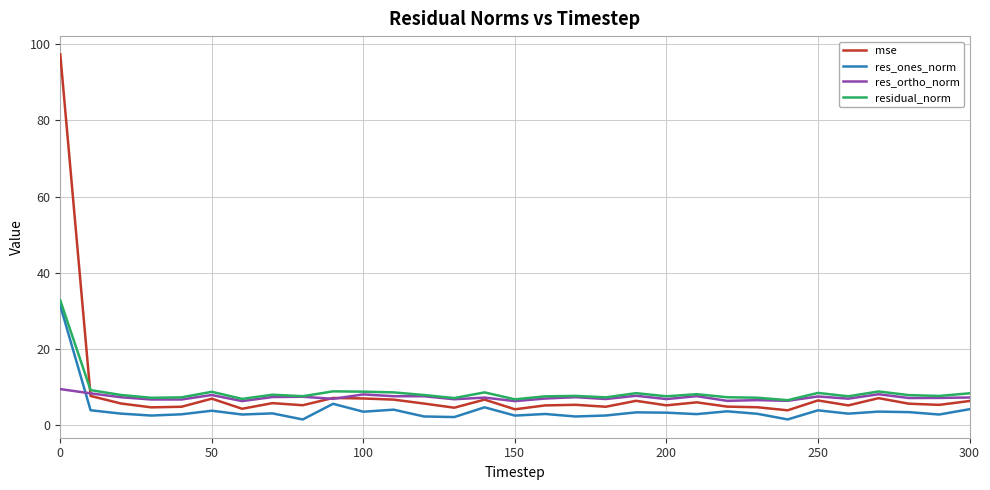

Which series has the widest spread of values?

mse